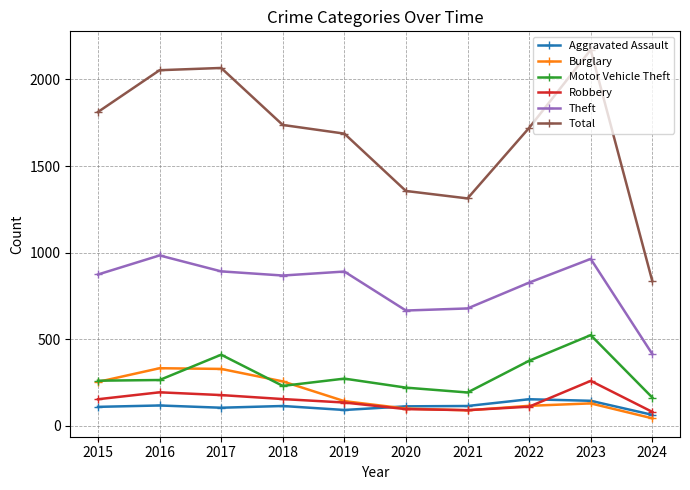

How many lines are shown in the chart?

6